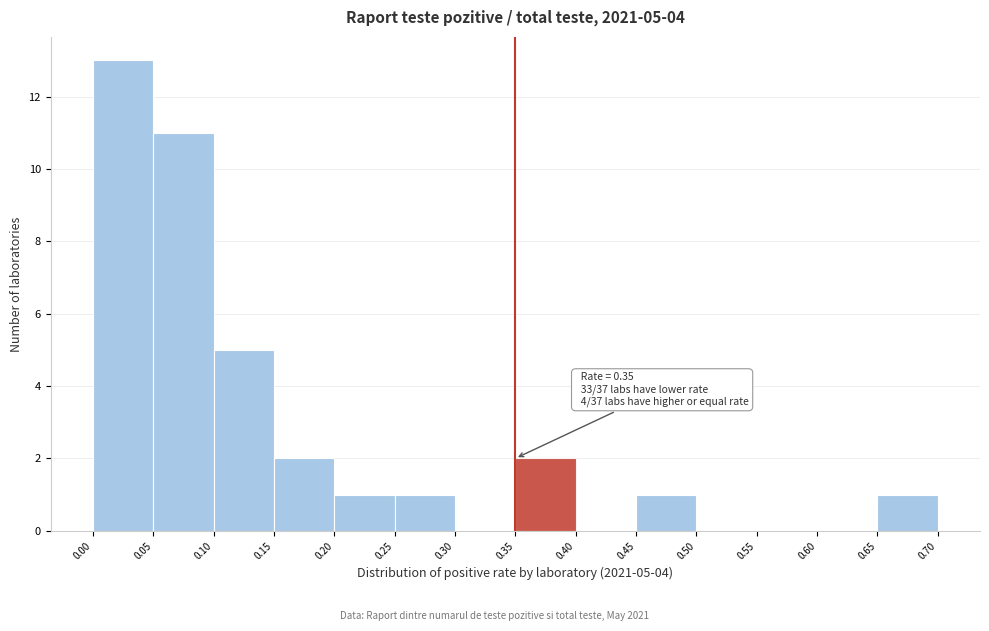

Over which range of the x-axis is the bar tallest?

0.00 to 0.05